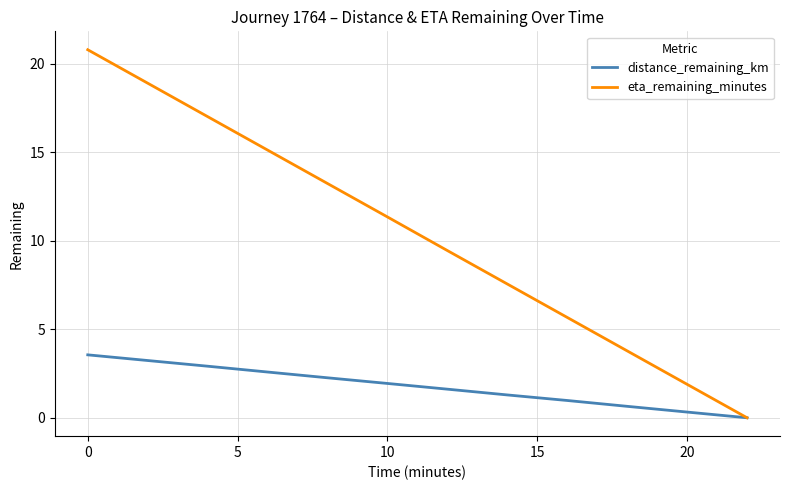

What is the highest value of the eta_remaining_minutes series?

20.8